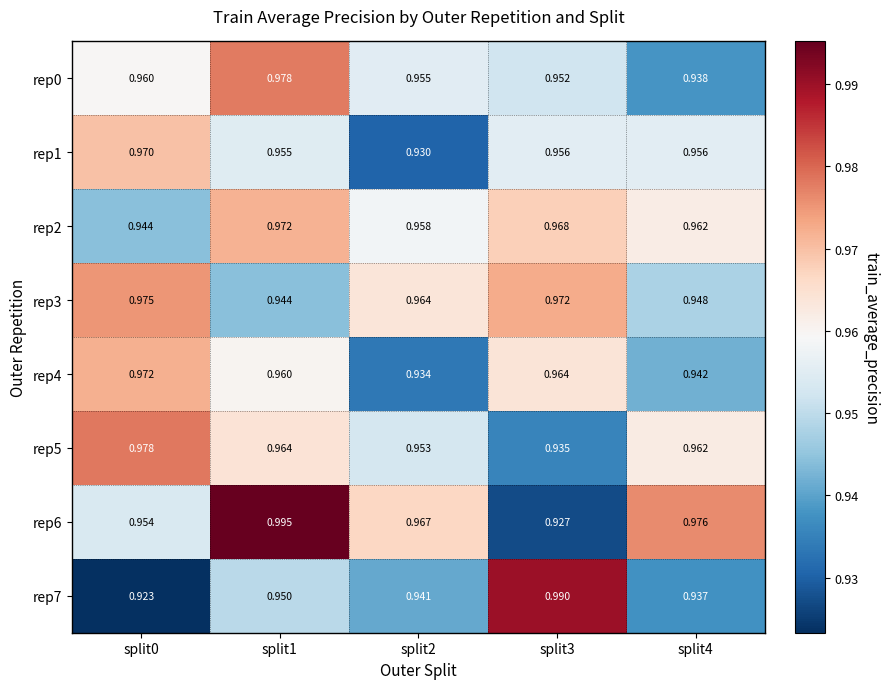

Is the value of rep0 at split2 greater than the value of rep7 at split3?

No